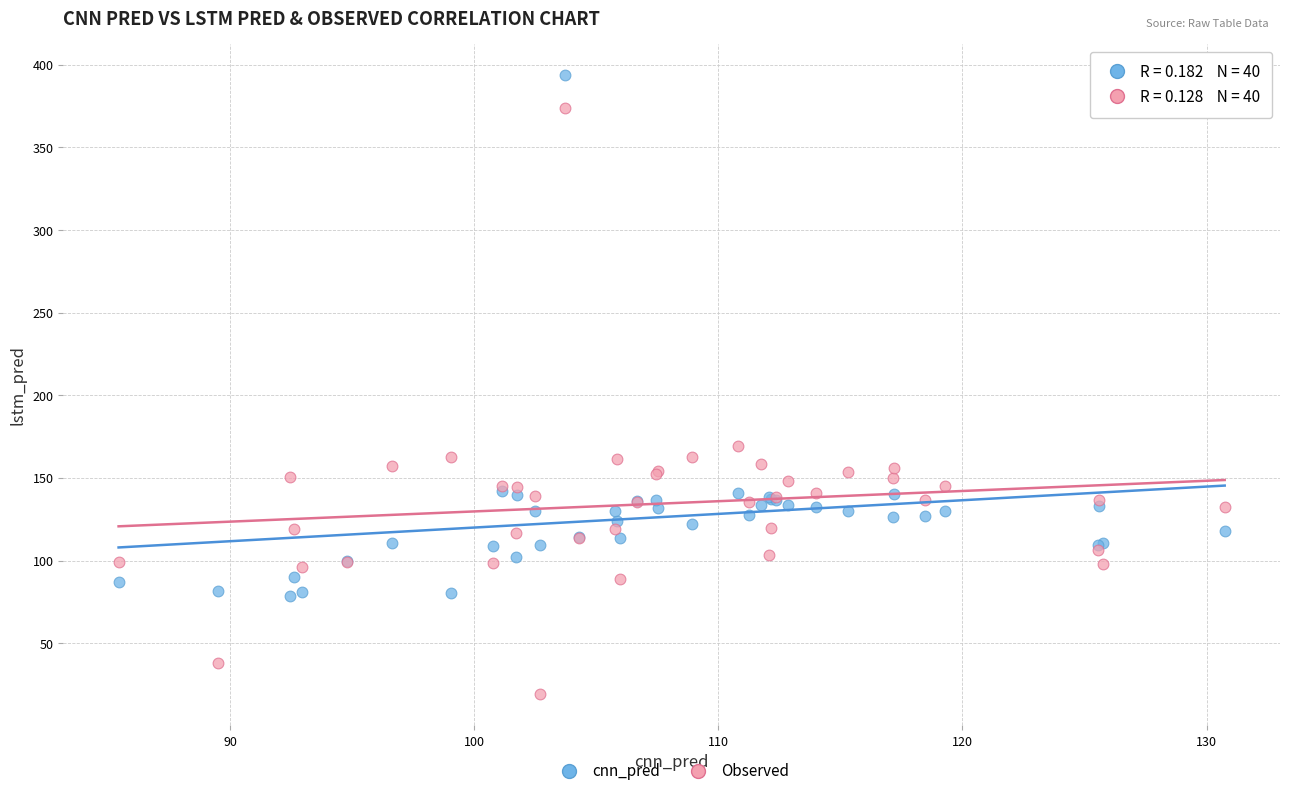

Which series reaches the maximum Y coordinate?

cnn_pred